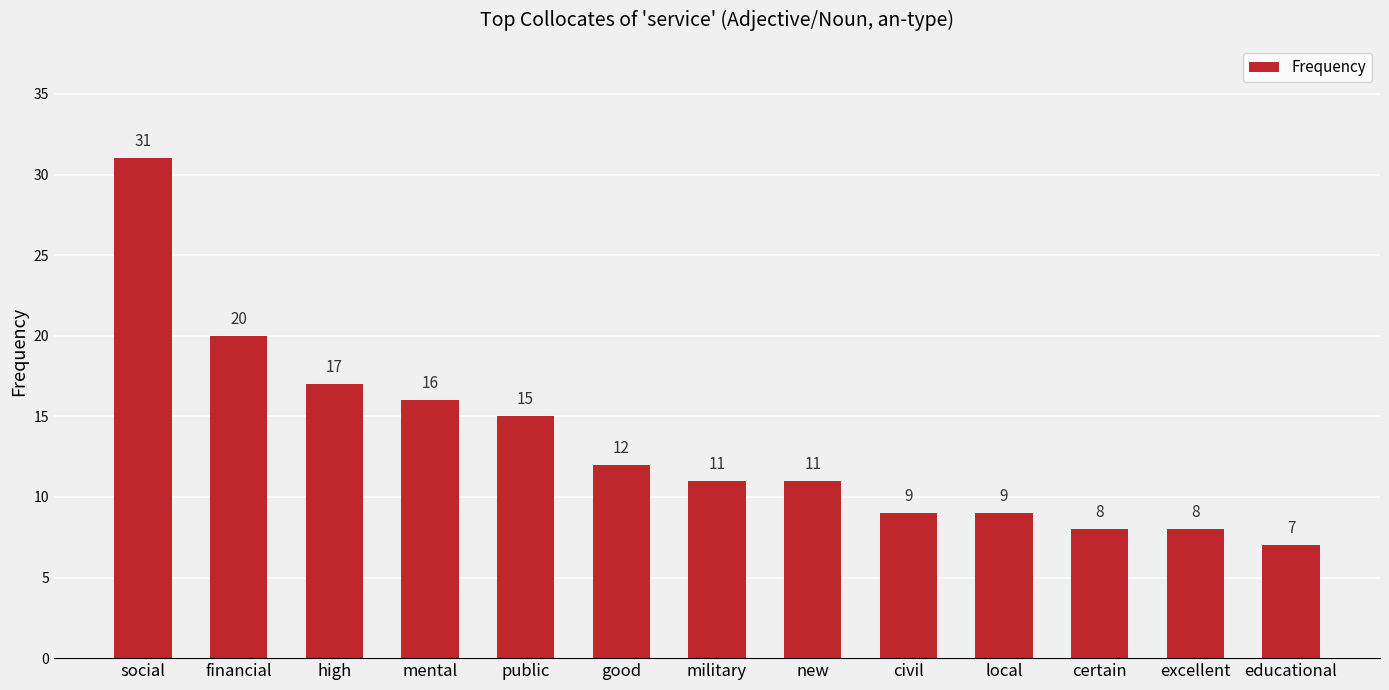

Where is the data nearest to the value 19?

financial